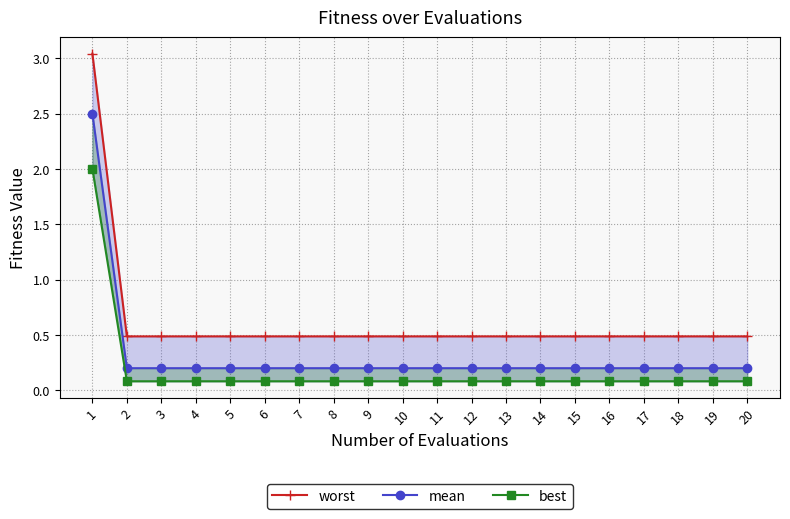

Reading right to left, extract all data points from this chart.

worst: 0.5	0.5	0.5	0.5	0.5	0.5	0.5	0.5	0.5	0.5	0.5	0.5	0.5	0.5	0.5	0.5	0.5	0.5	0.5	3.0
mean: 0.2	0.2	0.2	0.2	0.2	0.2	0.2	0.2	0.2	0.2	0.2	0.2	0.2	0.2	0.2	0.2	0.2	0.2	0.2	2.5
best: 0.1	0.1	0.1	0.1	0.1	0.1	0.1	0.1	0.1	0.1	0.1	0.1	0.1	0.1	0.1	0.1	0.1	0.1	0.1	2.0